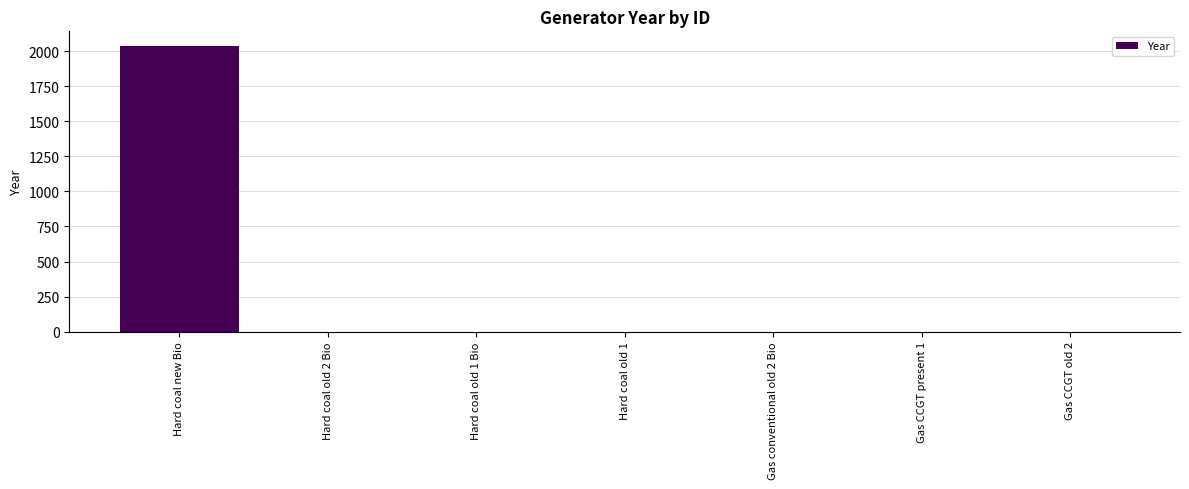

Which label corresponds to the largest value in the chart?

Hard coal new Bio